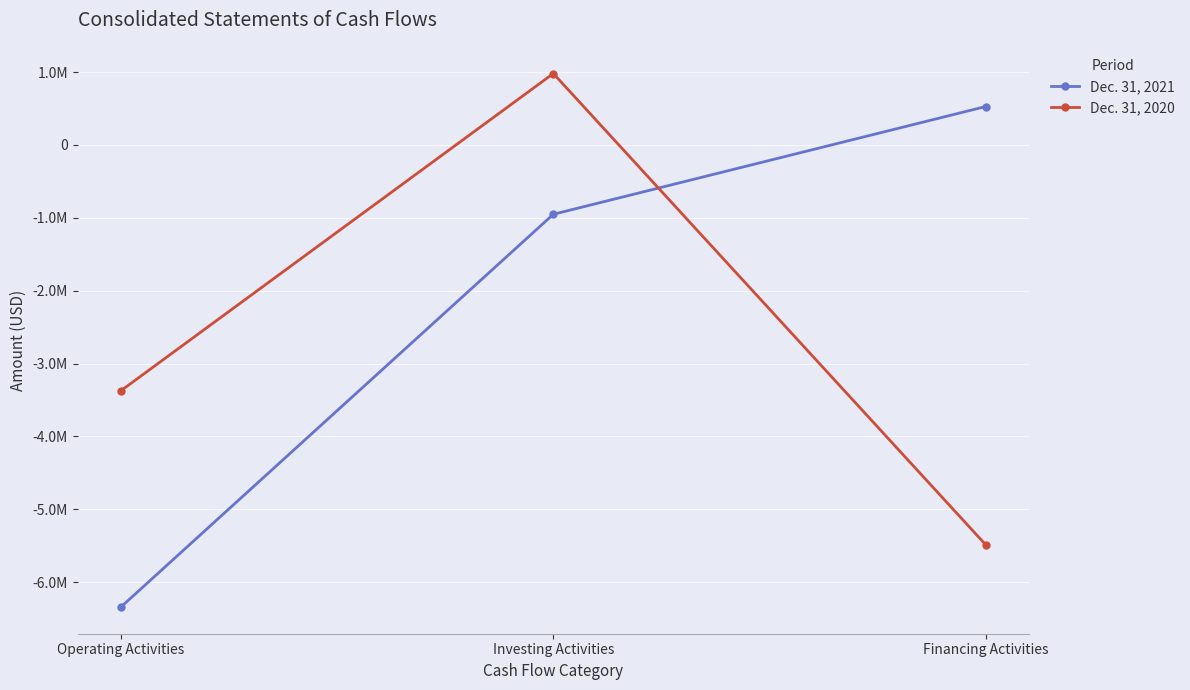

What is the difference between the maximum and minimum values in the Dec. 31, 2021 series?

6870000